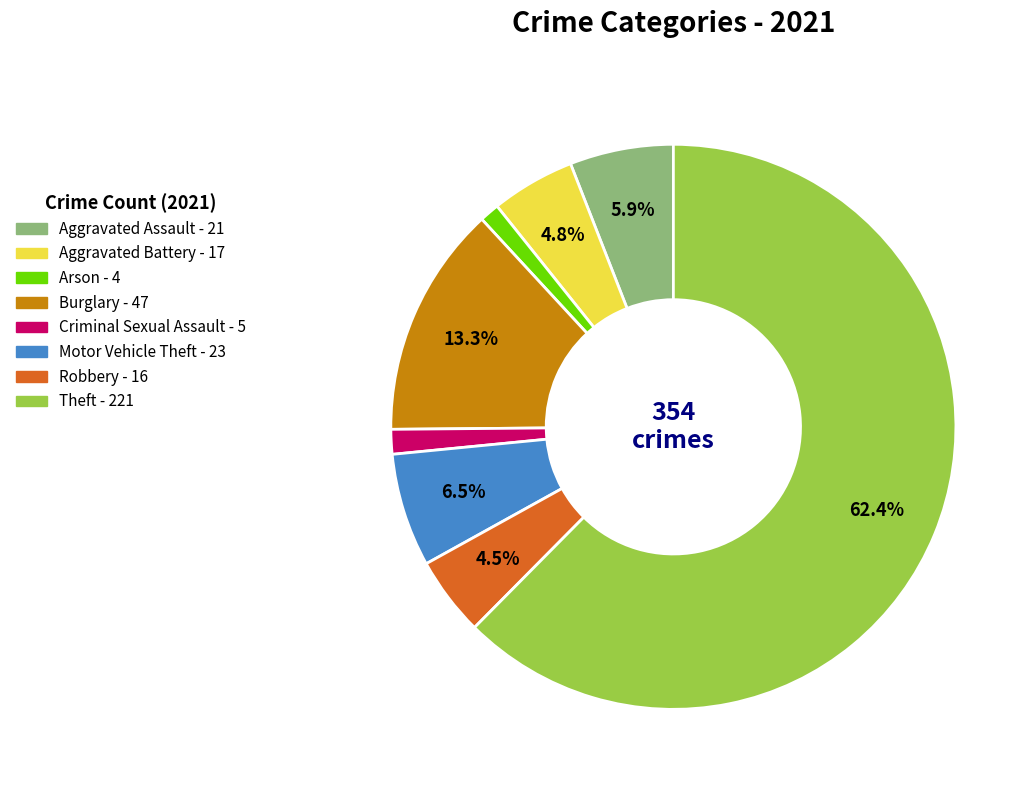

Do Burglary and Aggravated Battery together represent more than half of the pie?

No